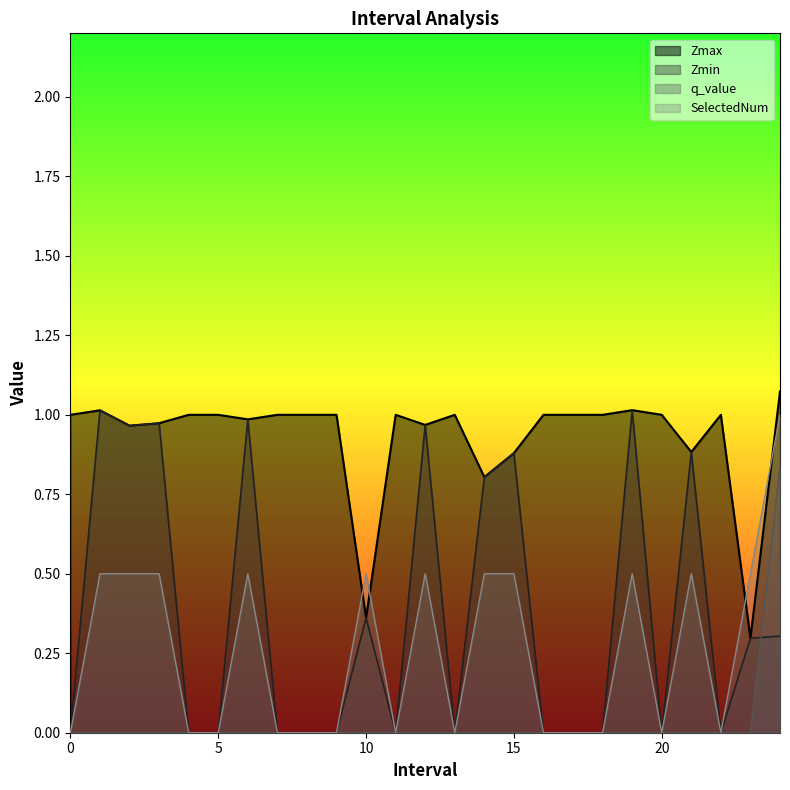

True or false: SelectedNum and q_value cross at least once.

False